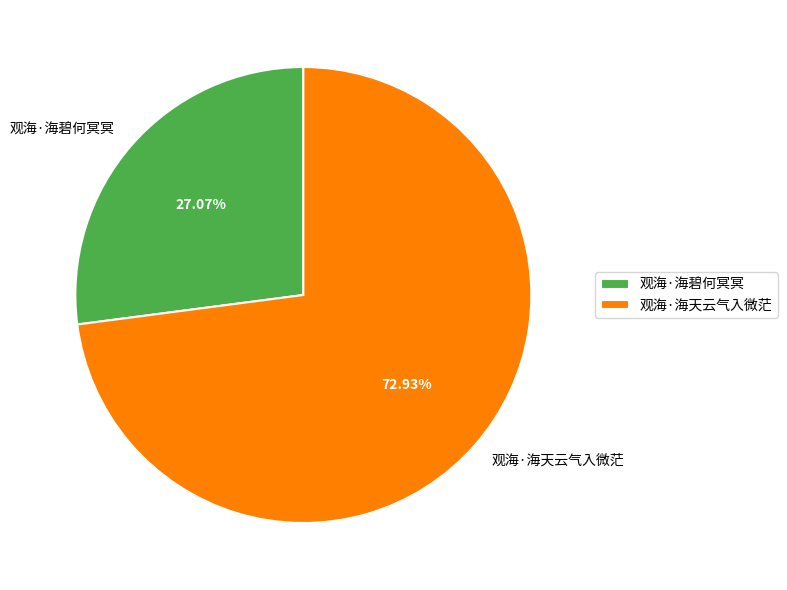

What percentage is the 观海·海碧何冥冥 slice, to the nearest percent?

27%